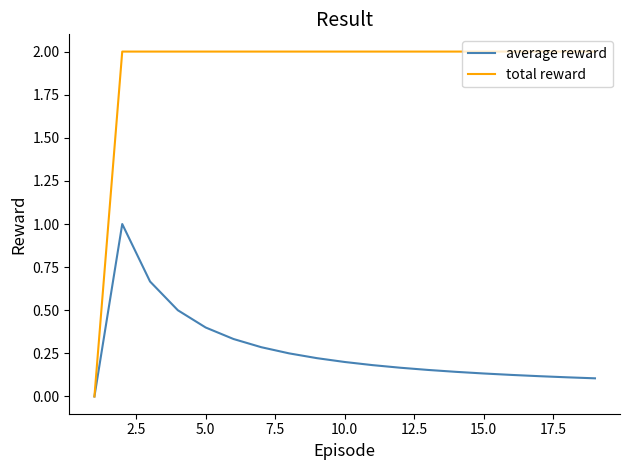

Which series has the widest spread of values?

total reward